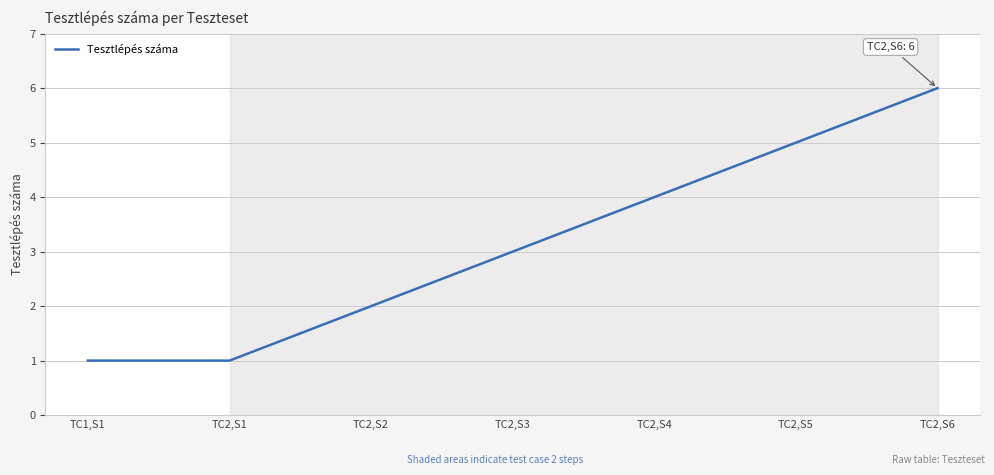

Reading left to right, transcribe all the data shown in this chart.

1	1	2	3	4	5	6